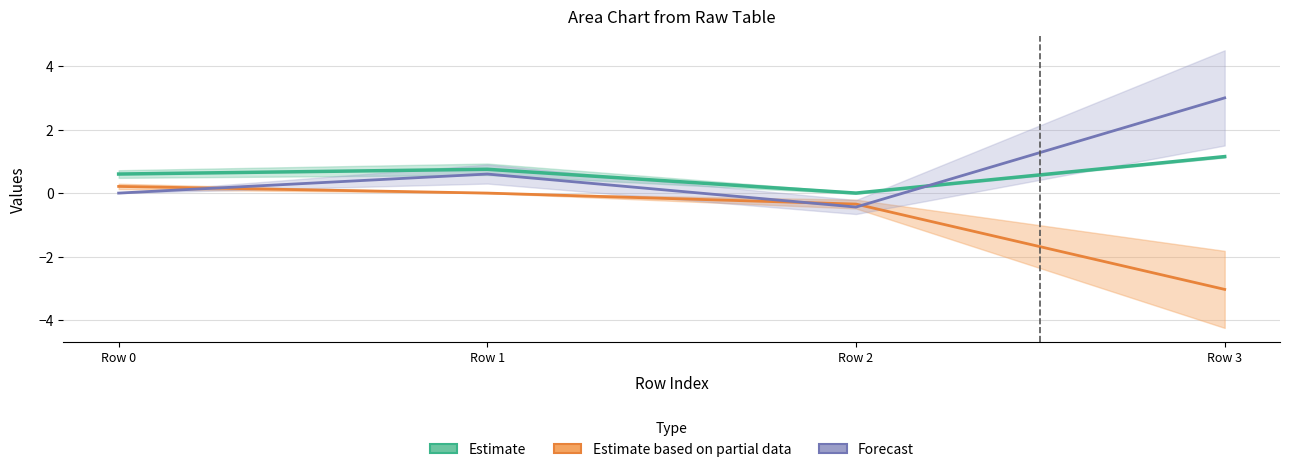

Which series has the largest total across all categories?

Forecast